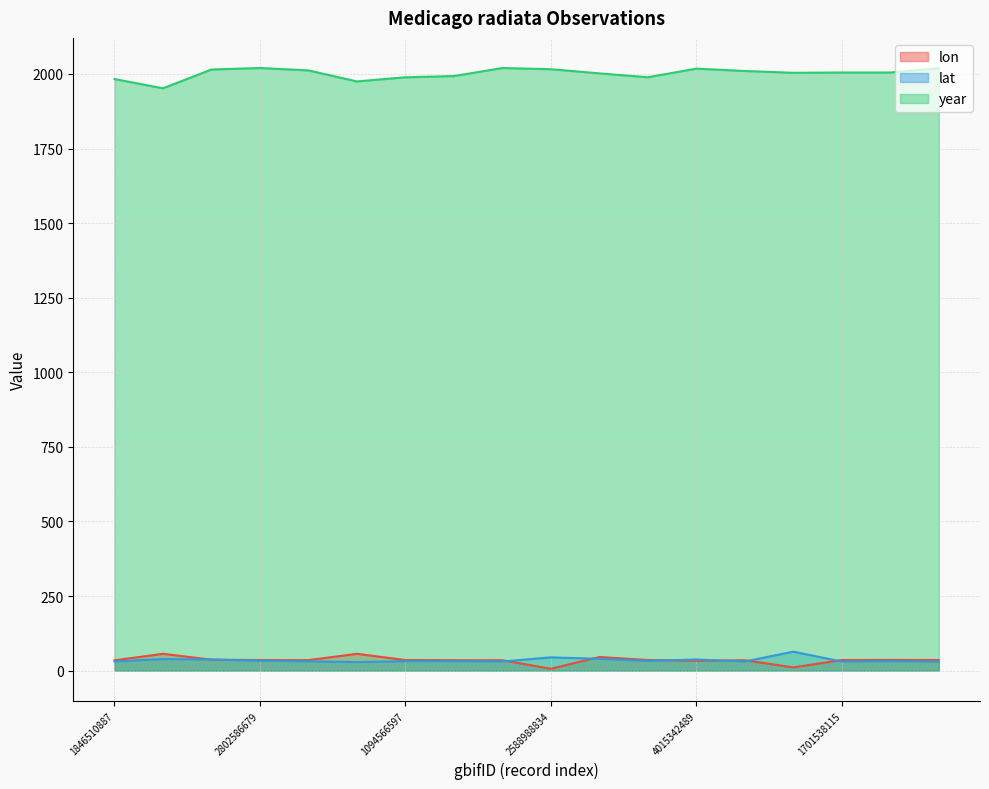

How many lines are shown in the chart?

3